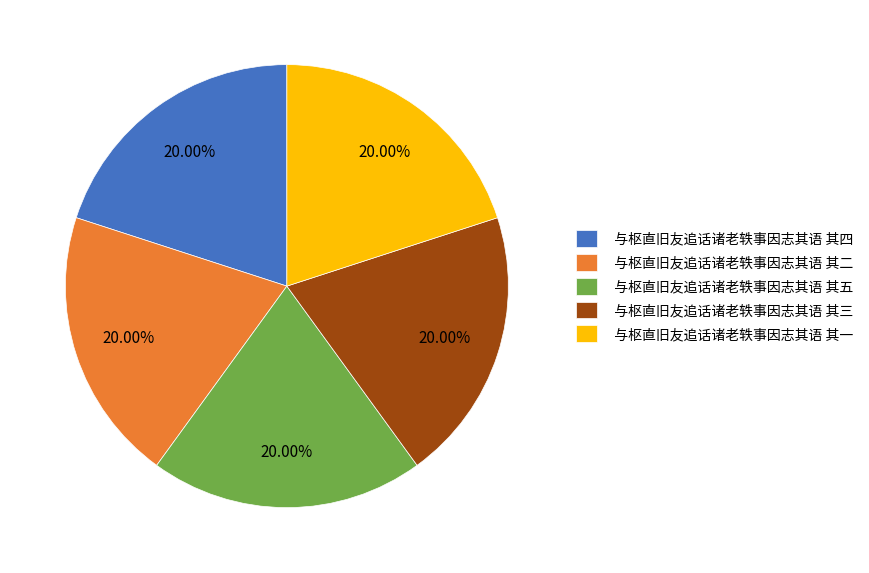

Does 与枢直旧友追话诸老轶事因志其语 其五 represent more than half of the total?

No